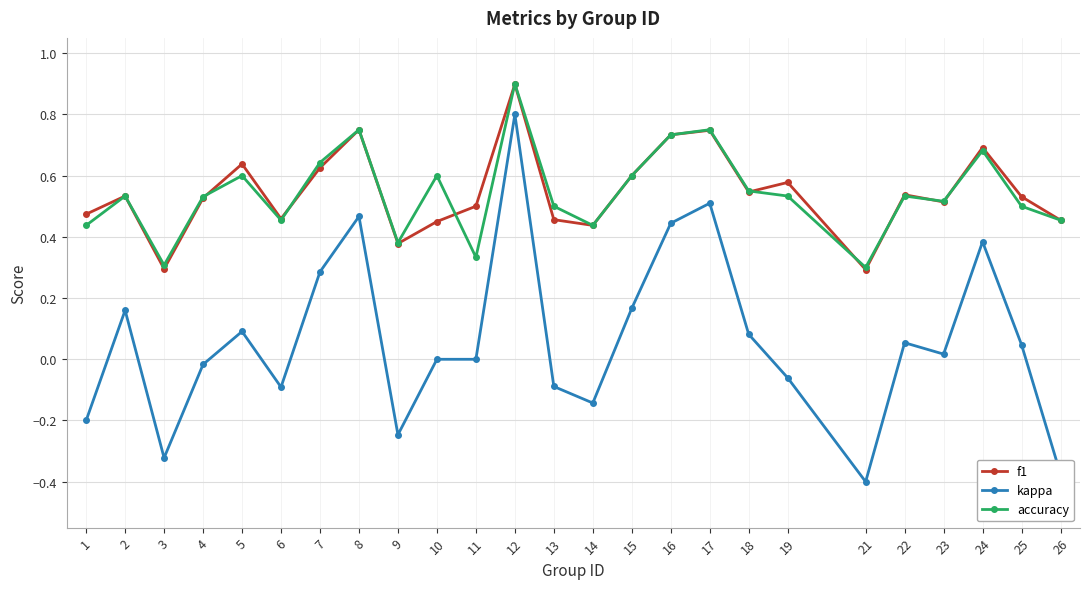

At which category does accuracy reach its first local valley?

3